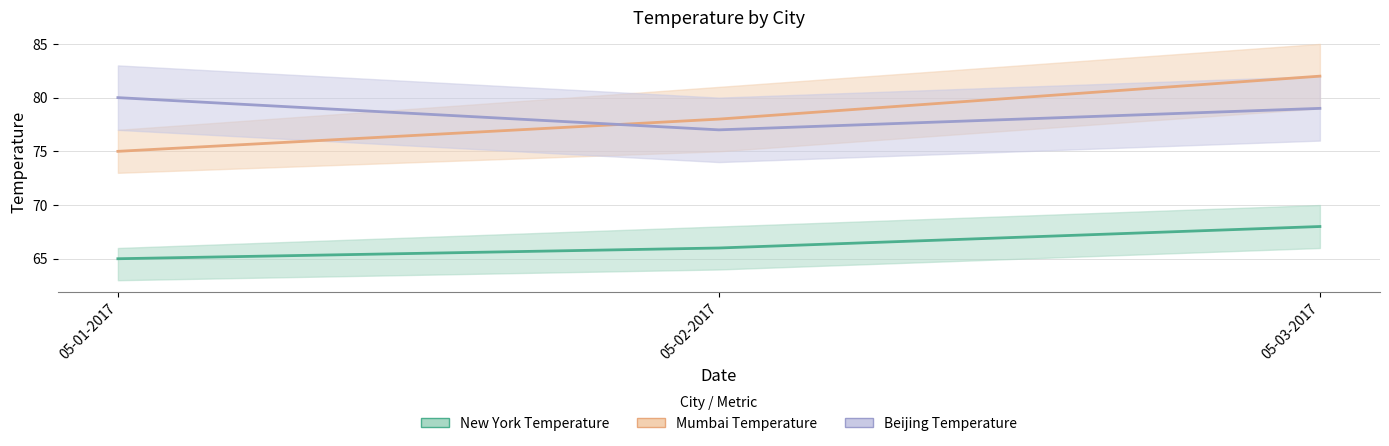

Where does the mumbai temperature series first go above 78?

05-03-2017